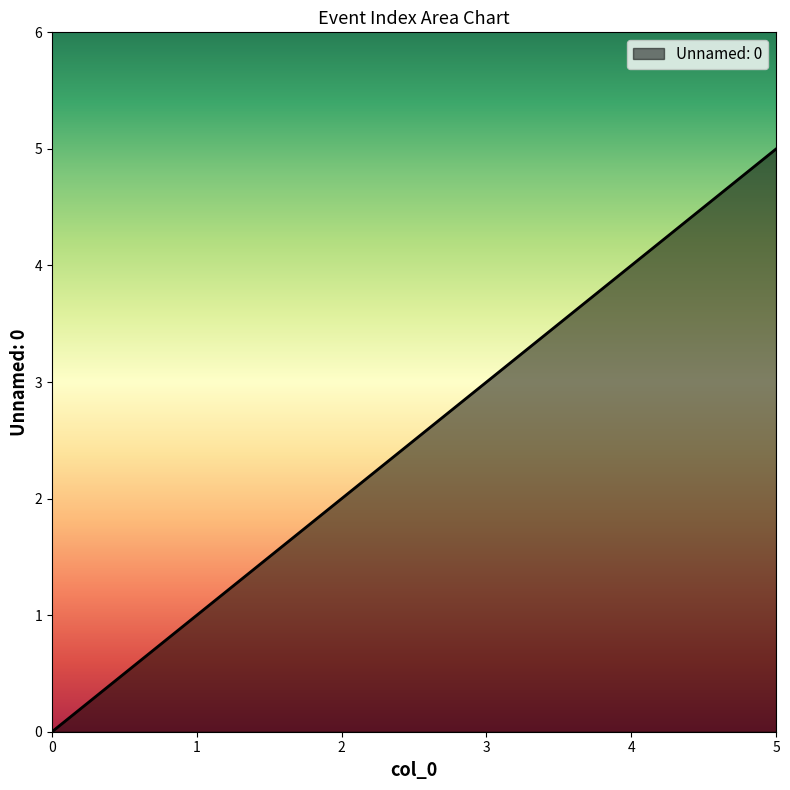

What is the ratio of the value at 1 to the value at 3?

0.3